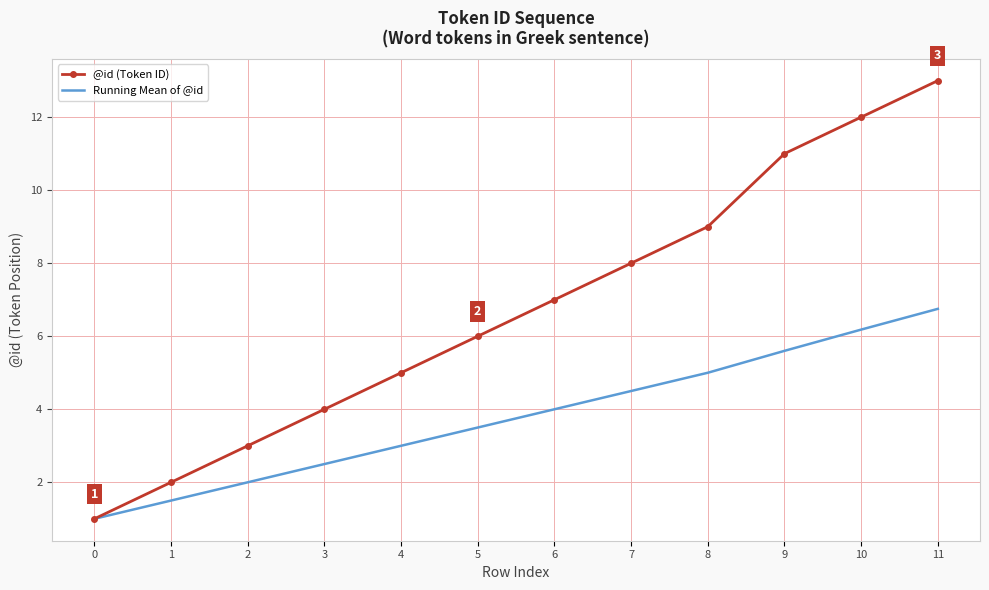

What is the sum of the @id (Token ID) values at 7 and 2?

11.0